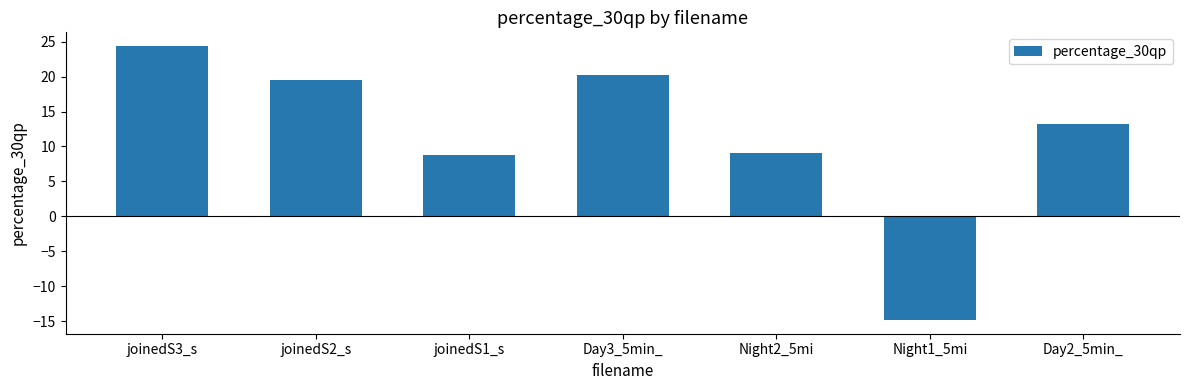

Reading left to right, extract all data points from this chart.

joinedS3_s=24.4	joinedS2_s=19.5	joinedS1_s=8.8	Day3_5min_=20.2	Night2_5mi=9.0	Night1_5mi=-14.8	Day2_5min_=13.2